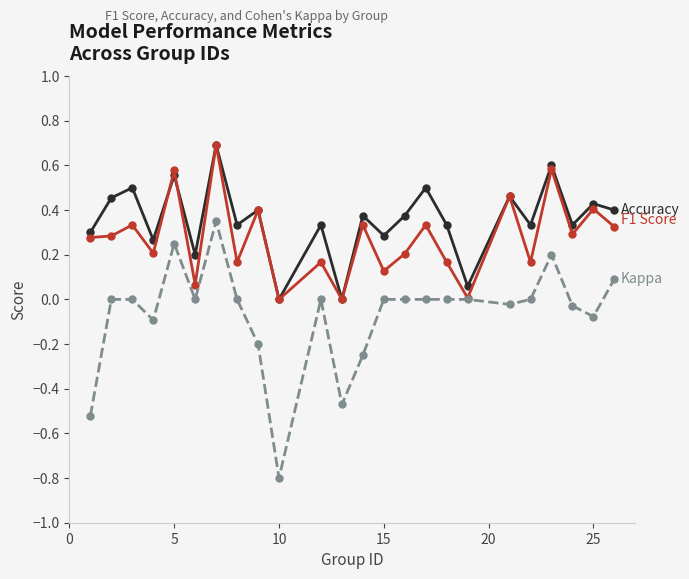

What is the greatest value displayed?

0.7